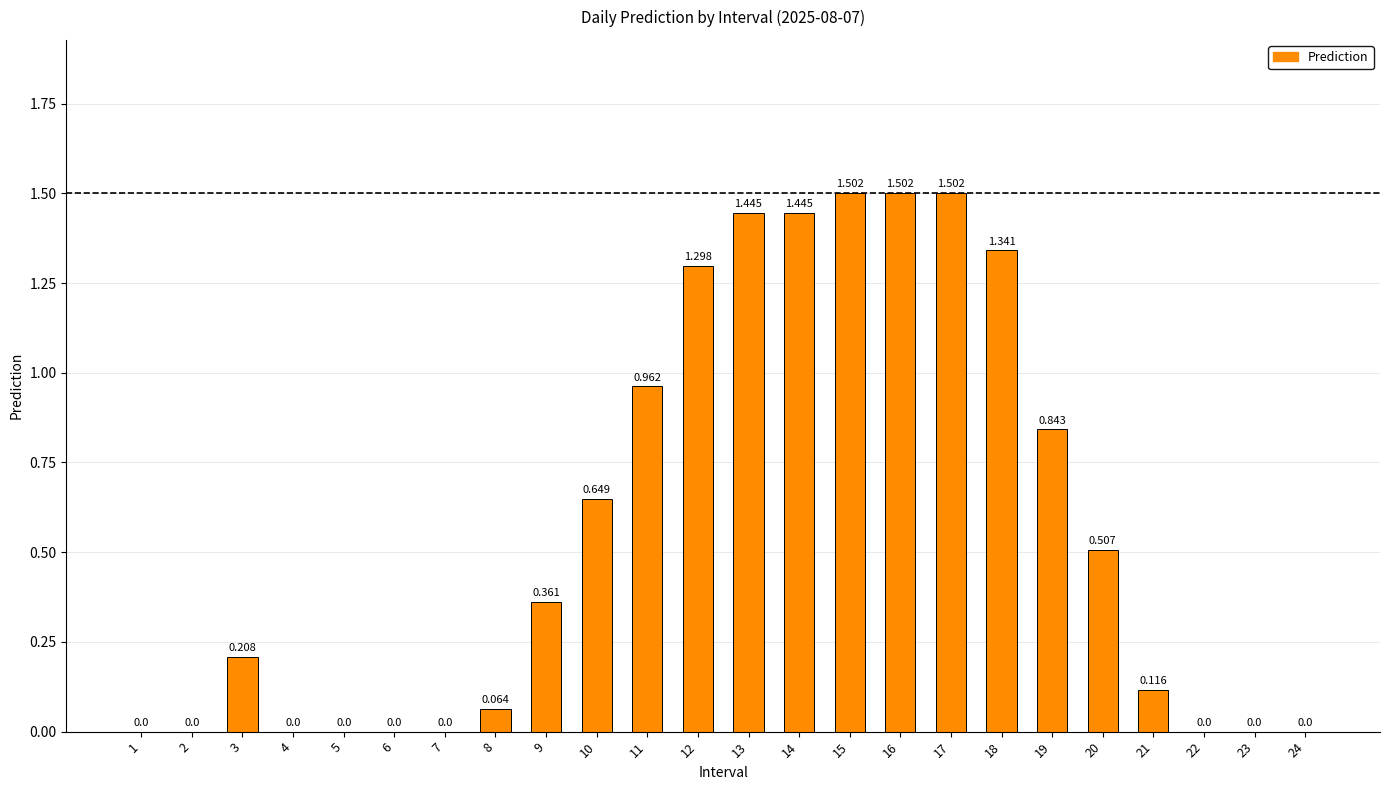

How many data points does each series have?

24